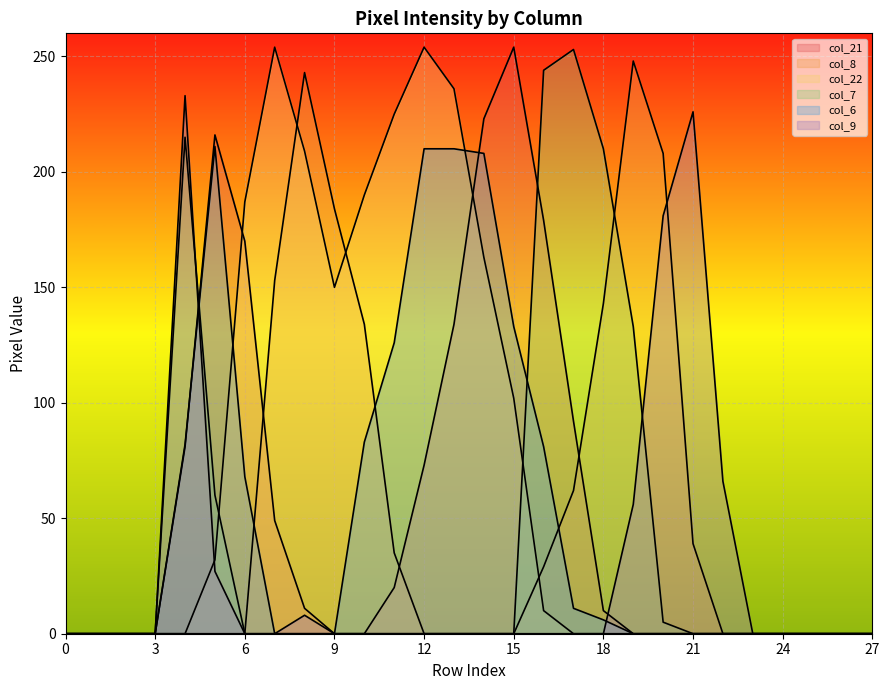

Reading left to right, extract all data points from this chart.

col_21: 0	0	0	0	81	216	170	49	11	0	0	20	73	134	223	254	179	92	10	0	0	0	0	0	0	0	0	0
col_8: 0	0	0	0	0	0	0	153	243	184	134	35	0	0	0	0	29	62	143	248	208	39	0	0	0	0	0	0
col_22: 0	0	0	0	0	32	187	254	209	150	190	225	254	236	163	102	10	0	0	0	0	0	0	0	0	0	0	0
col_7: 0	0	0	0	215	60	0	0	0	0	0	0	0	0	0	0	244	253	210	133	5	0	0	0	0	0	0	0
col_6: 0	0	0	0	82	211	68	0	0	0	83	126	210	210	208	133	81	11	6	0	0	0	0	0	0	0	0	0
col_9: 0	0	0	0	233	27	0	0	8	0	0	0	0	0	0	0	0	0	0	56	181	226	66	0	0	0	0	0